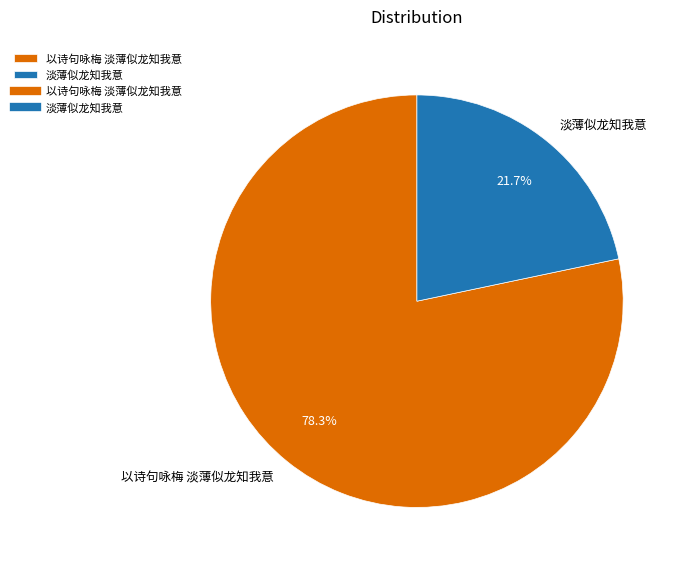

Count the number of slices in the pie.

2